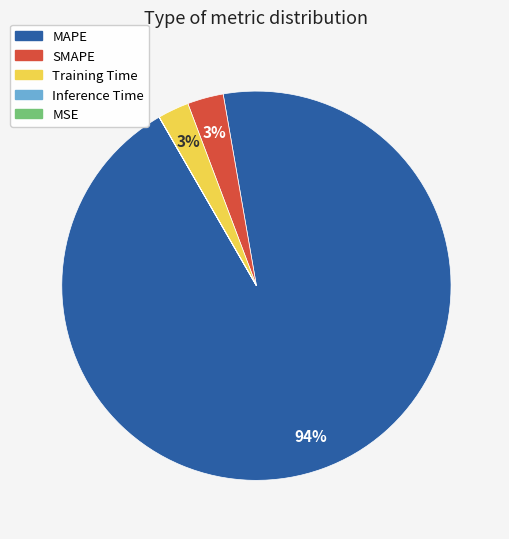

The MAPE slice represents 99% of the pie. True or false?

False